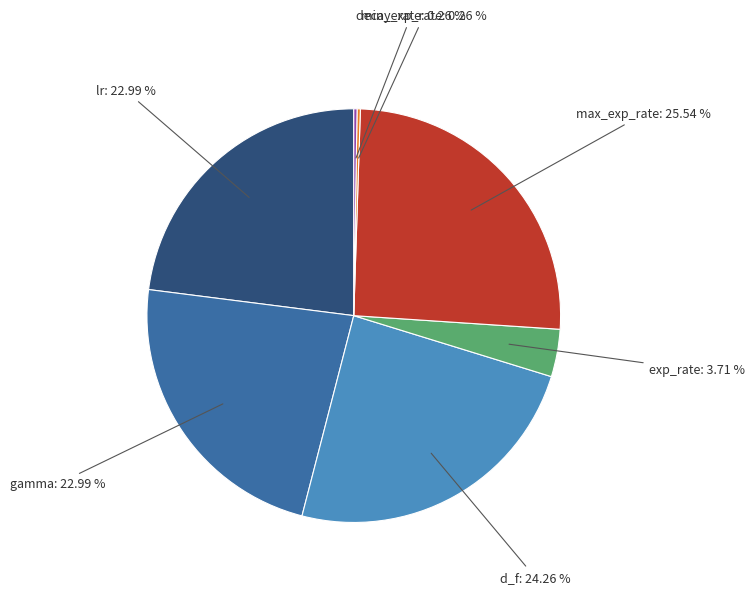

Is there a majority slice in this chart?

No